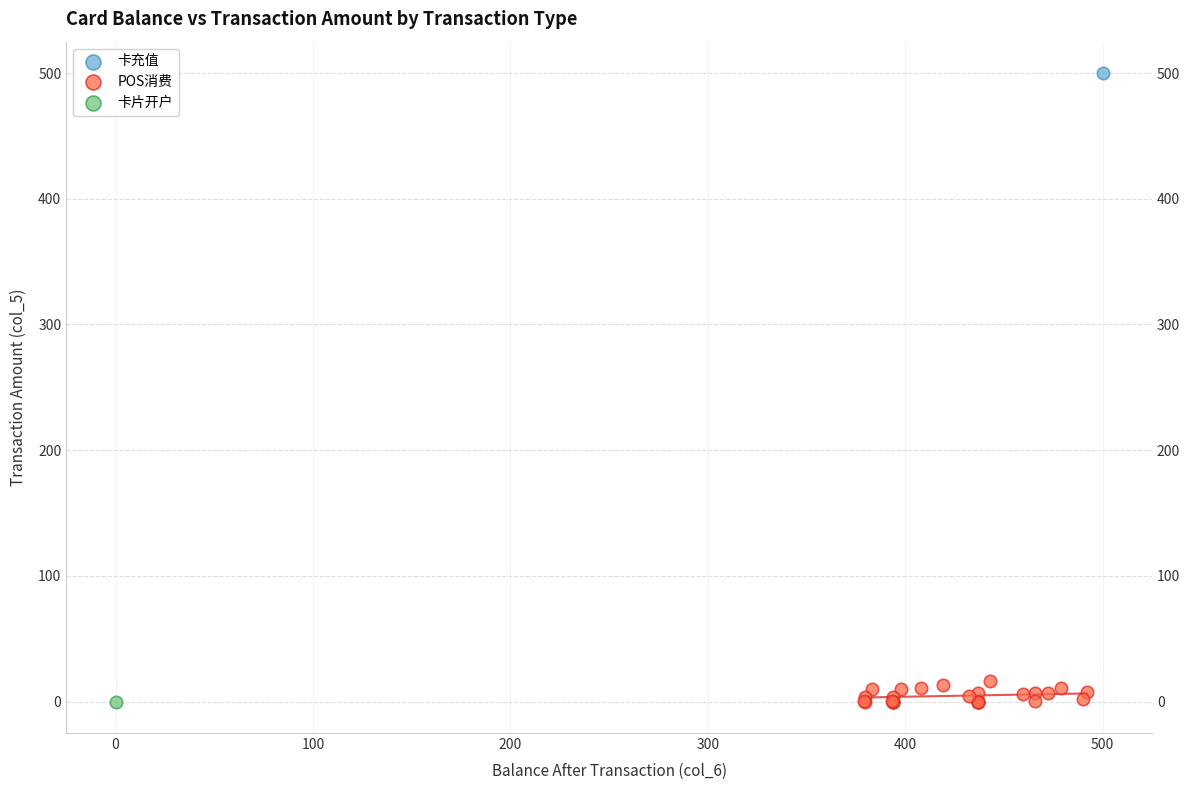

What are all the series names shown in the legend?

卡充值, POS消费, 卡片开户